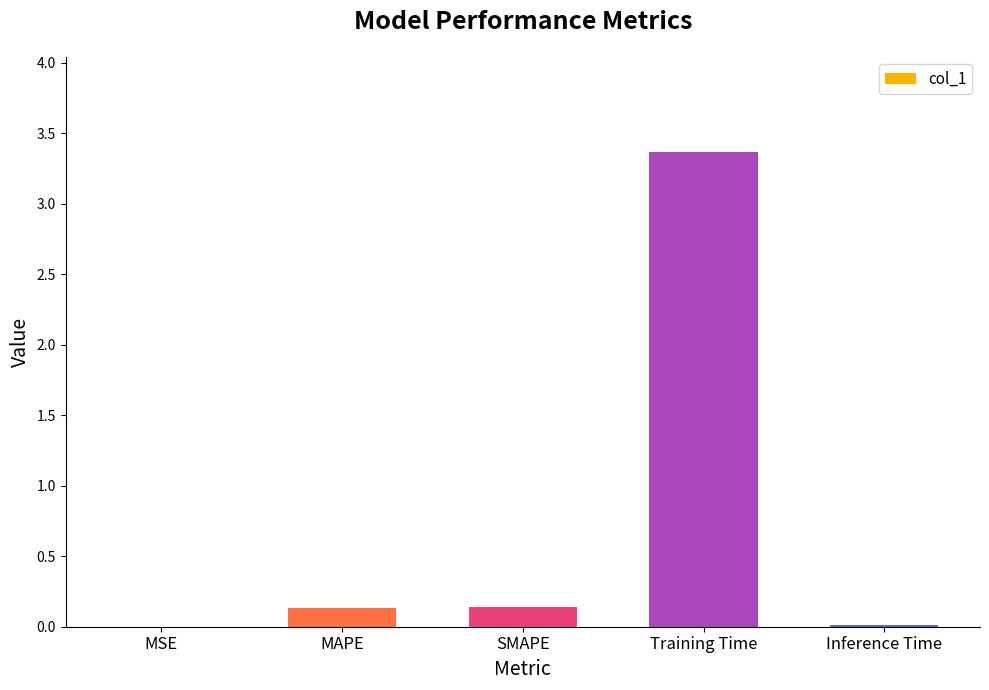

What is the sum of all values?

3.6